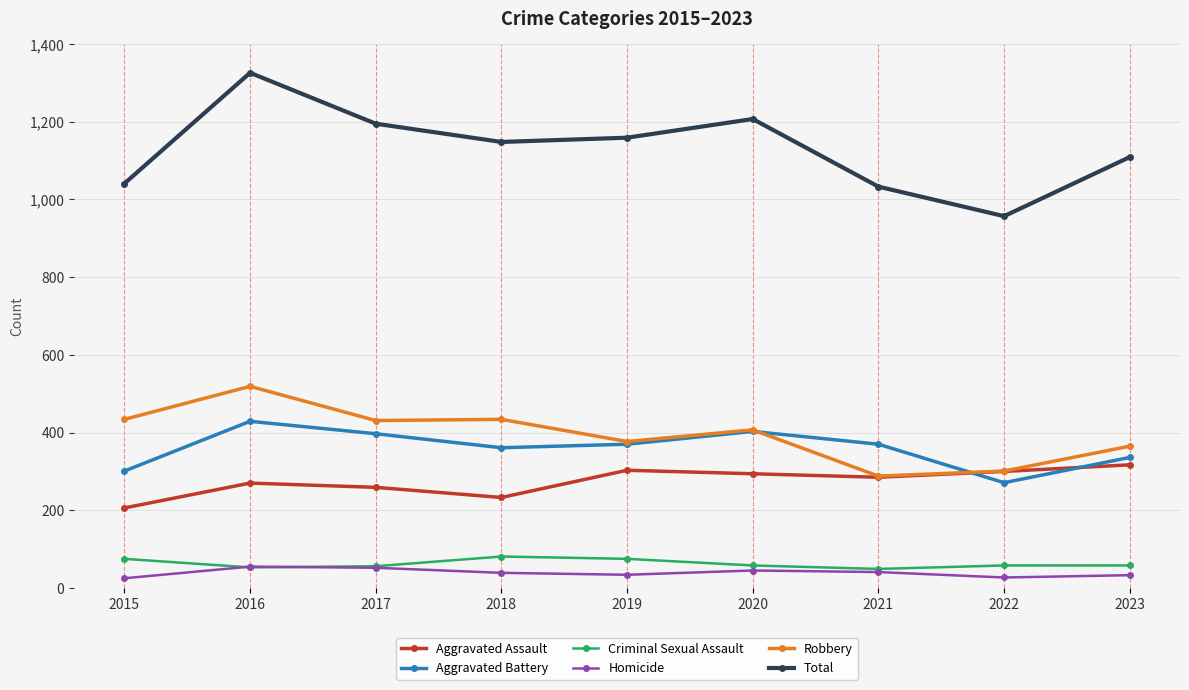

Which category has the highest value across all series?

2016